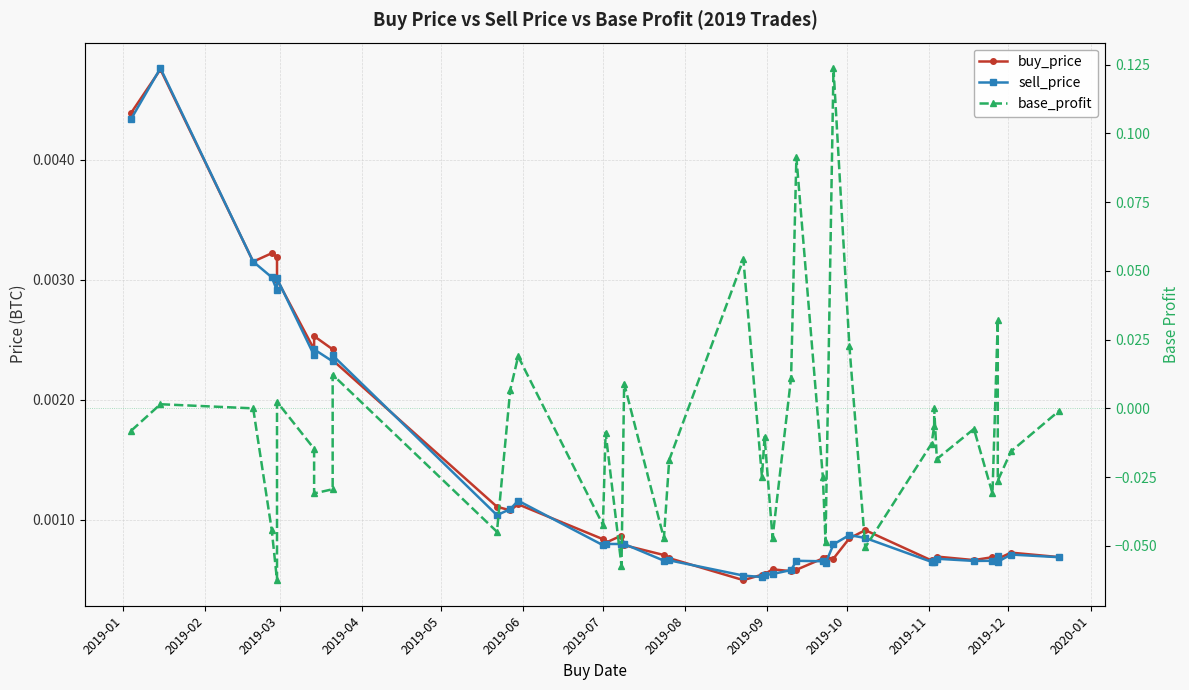

After their last crossing, which series has the higher values: base_profit or sell_price?

sell_price